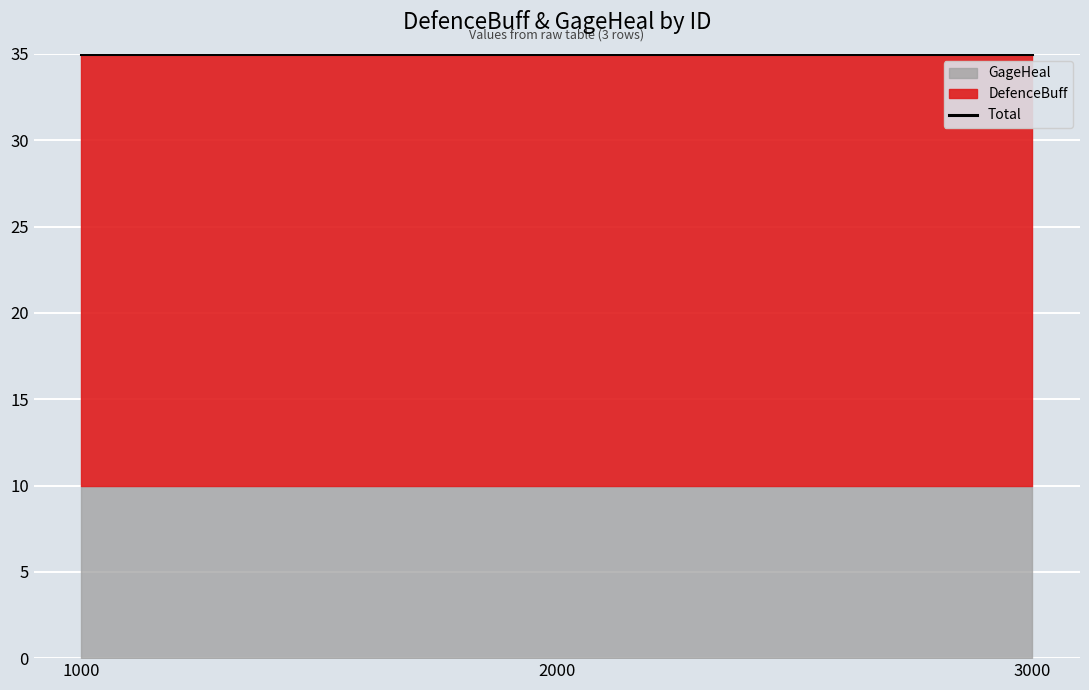

Reading left to right, transcribe all the data shown in this chart.

DefenceBuff: 1000=25	2000=25	3000=25
GageHeal: 1000=10	2000=10	3000=10